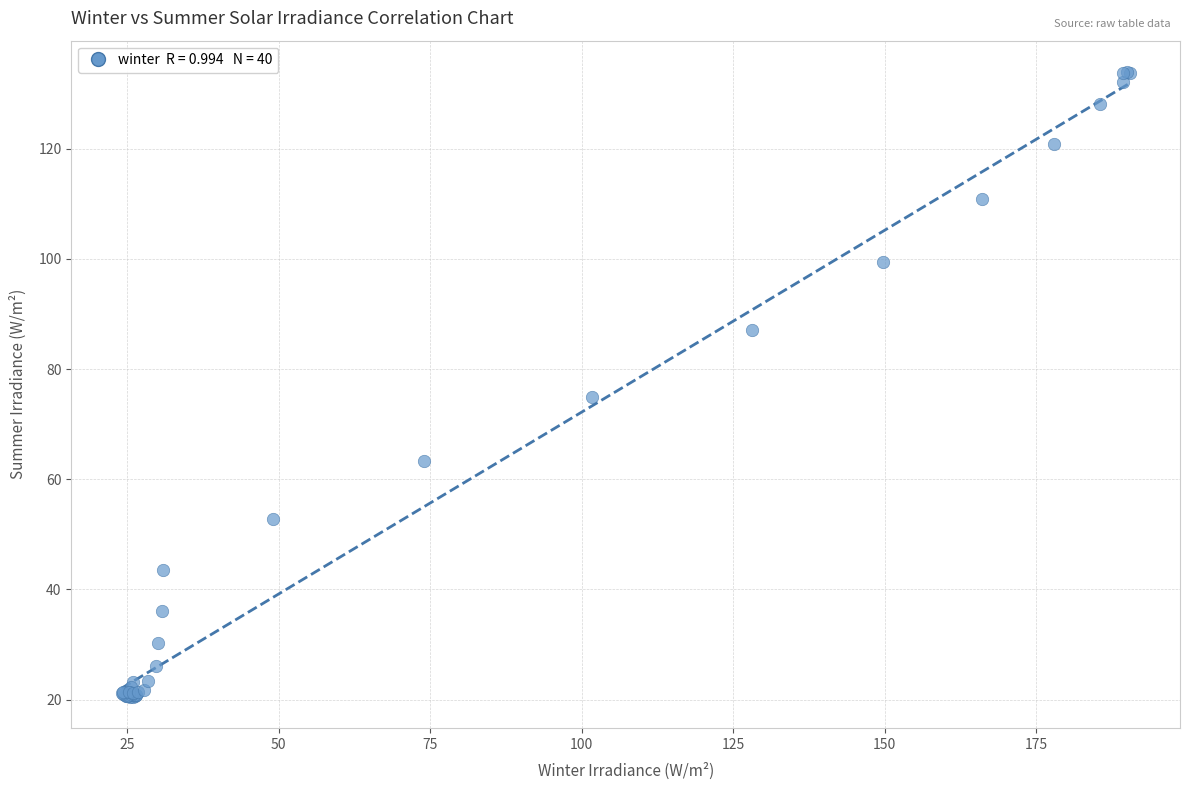

What Y value in the scatter plot is closest to 77?

74.9